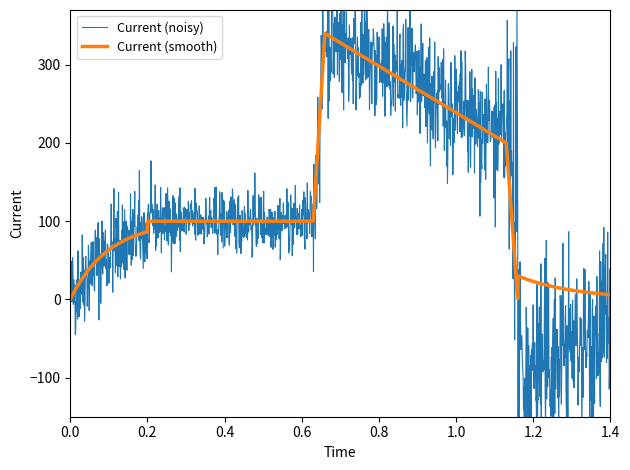

Is the value of Current (smooth) at 24 greater than the value of Current (noisy) at 25?

Yes